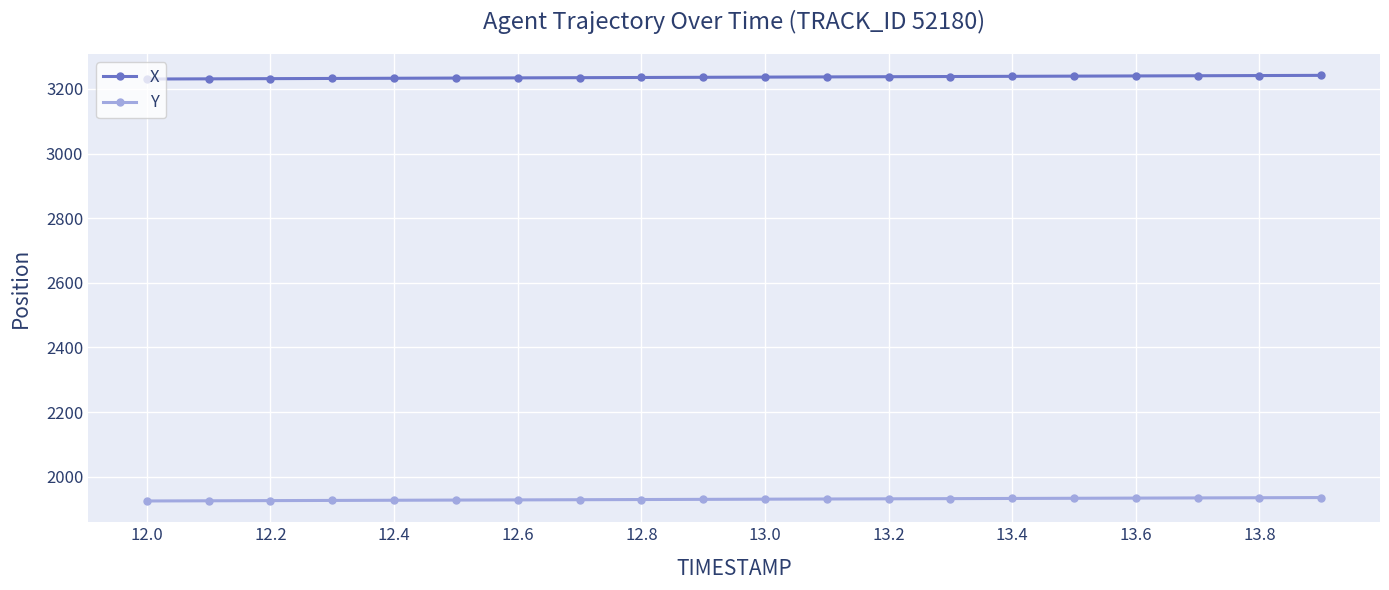

What is the value of the X point at the 5th from the left?

3233.1